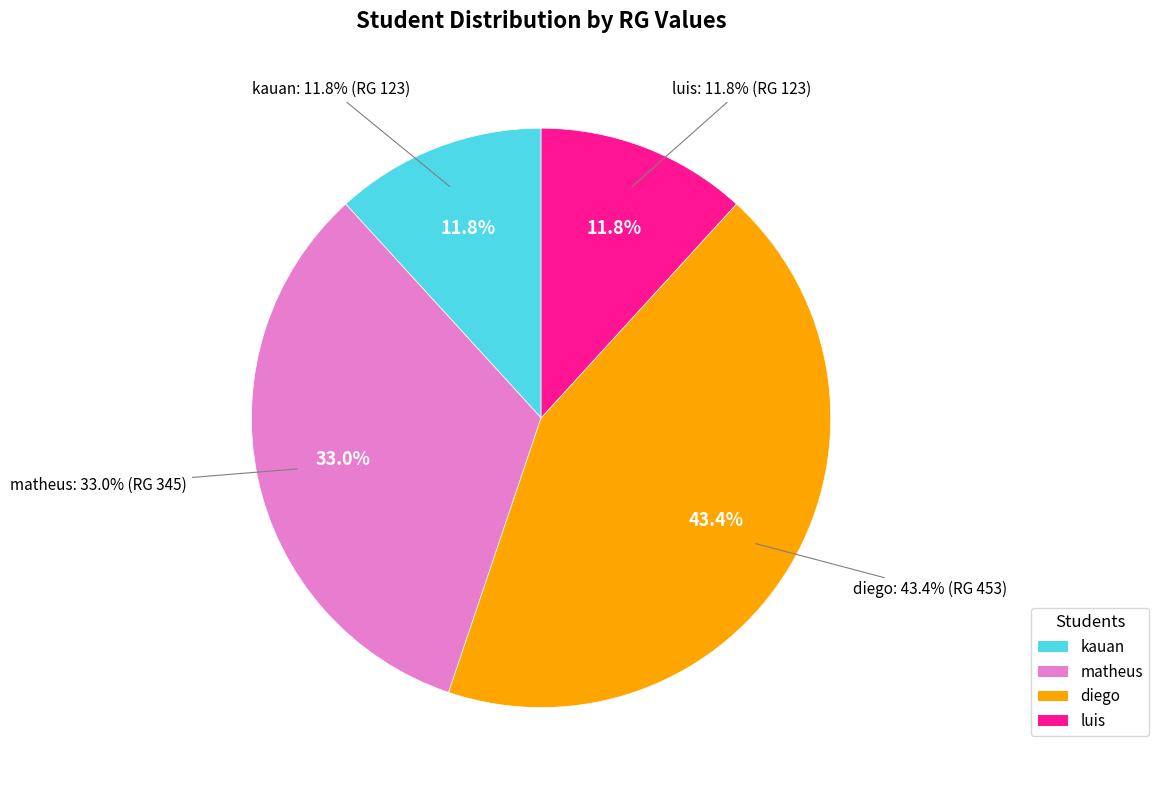

How many slices are in this pie chart?

4